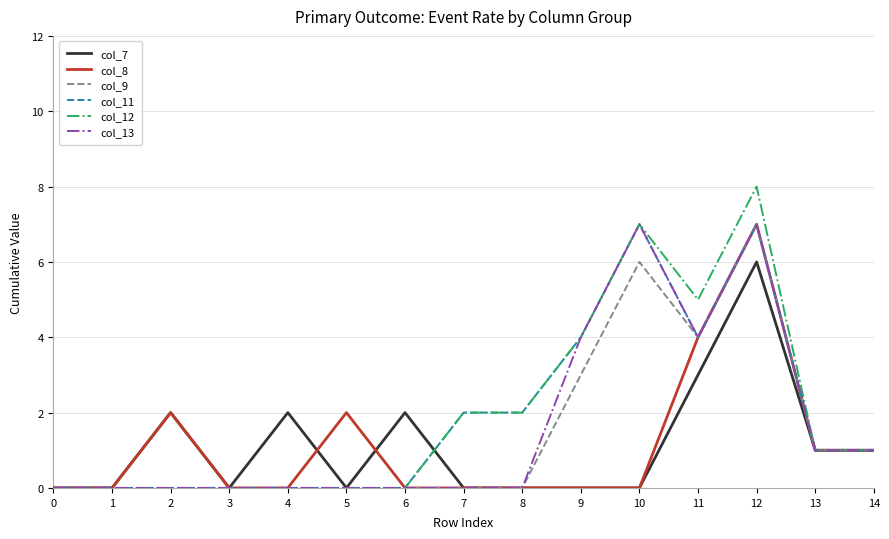

Which series has the widest spread of values?

col_12